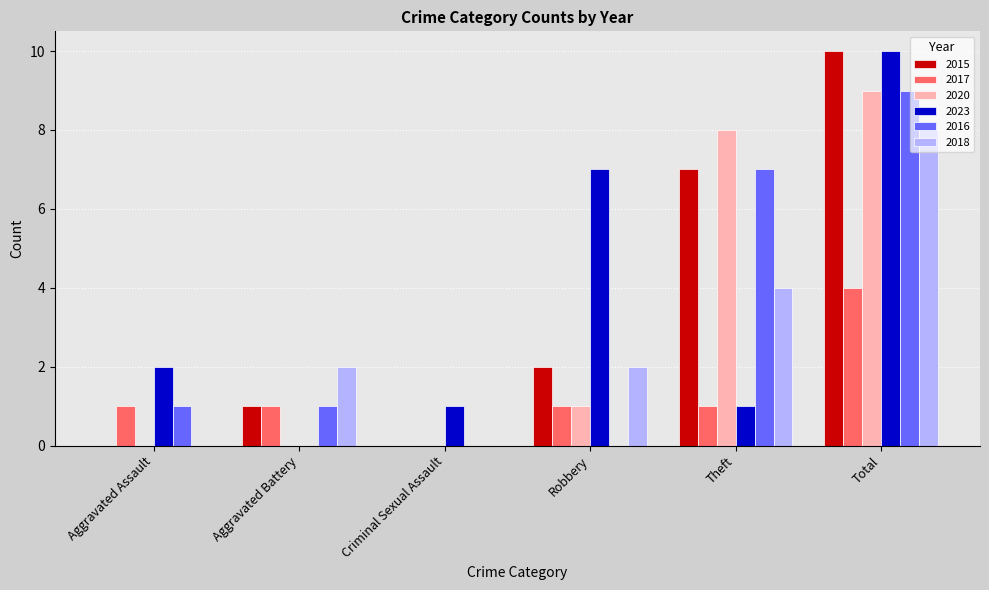

What is the greatest value displayed?

10